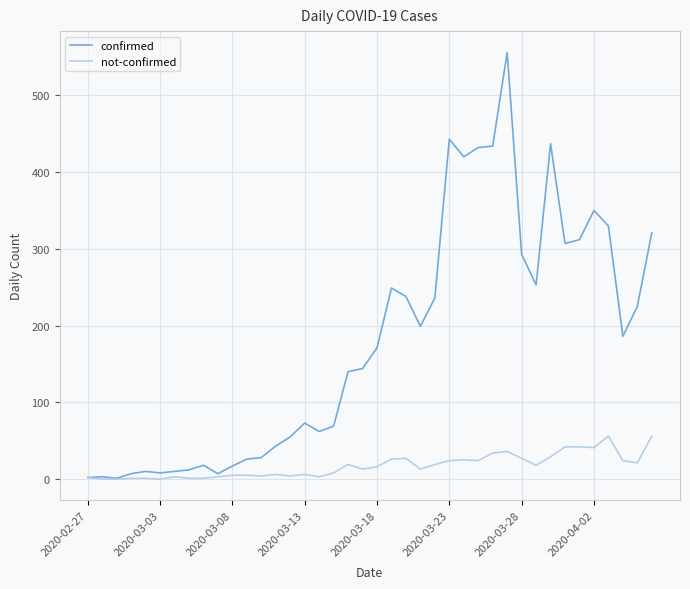

Which series has the largest range (max minus min)?

confirmed